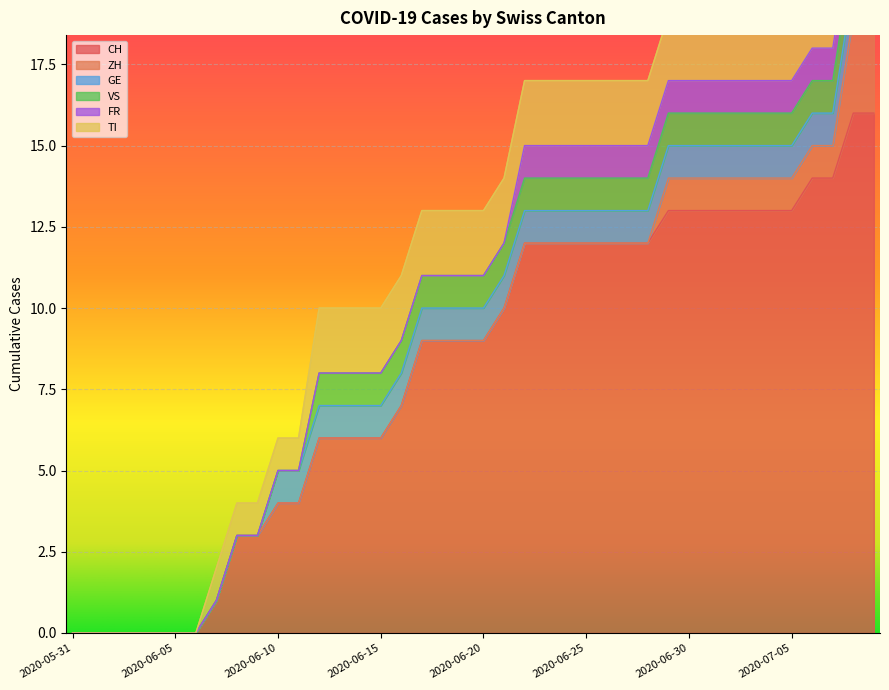

Count the TI values in the range 1 to 2.

33